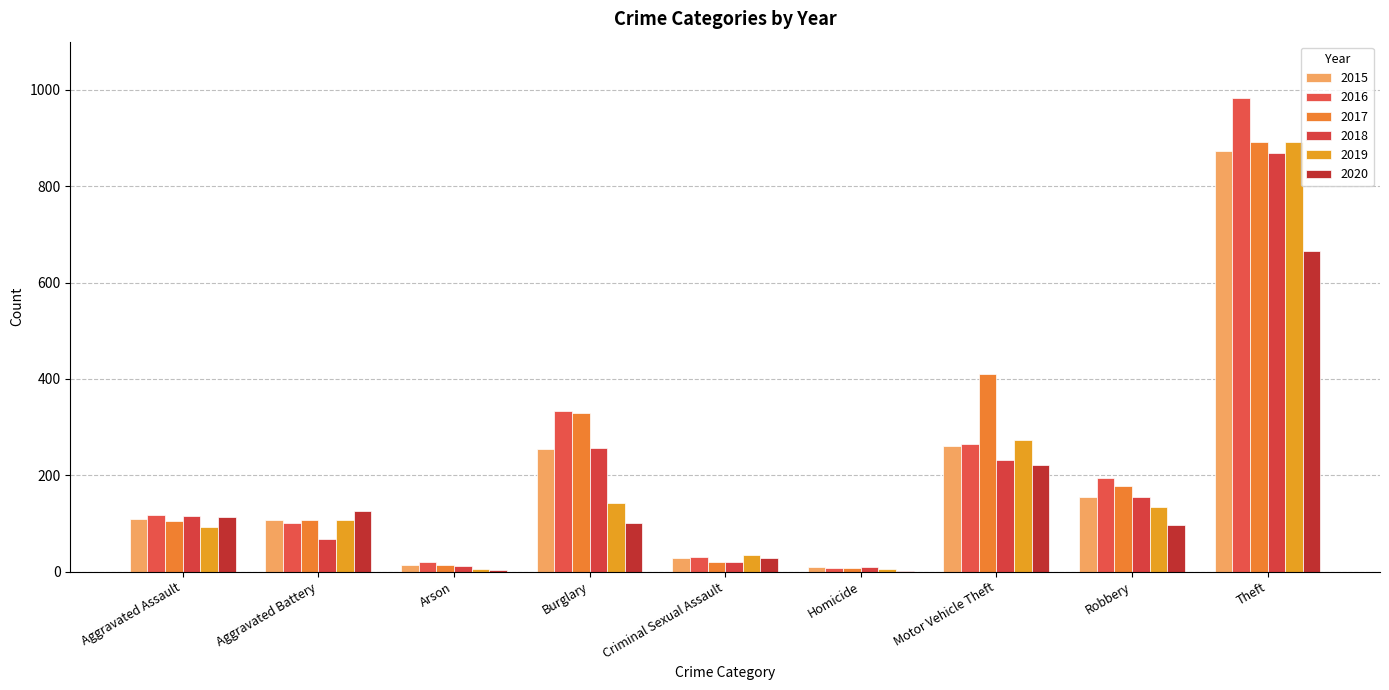

At which label does 2015 reach its peak?

Theft